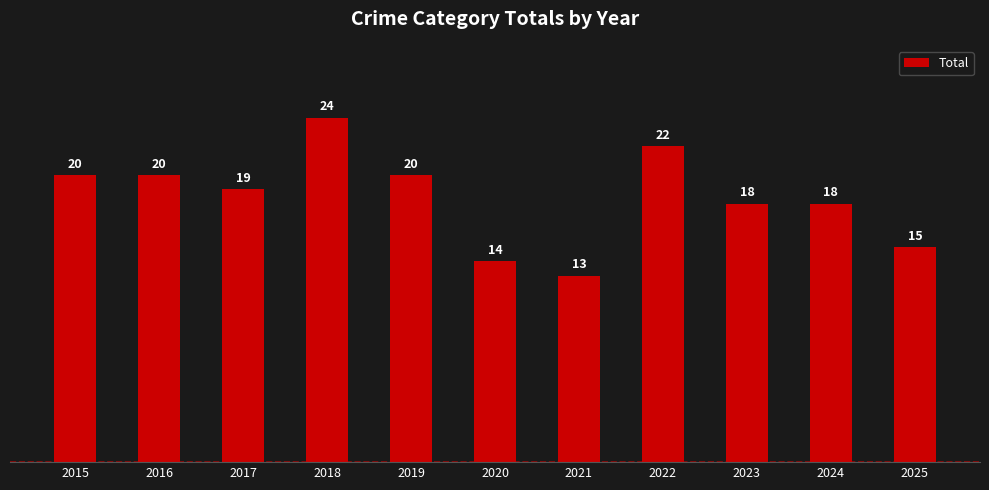

How many bars are there in total?

11